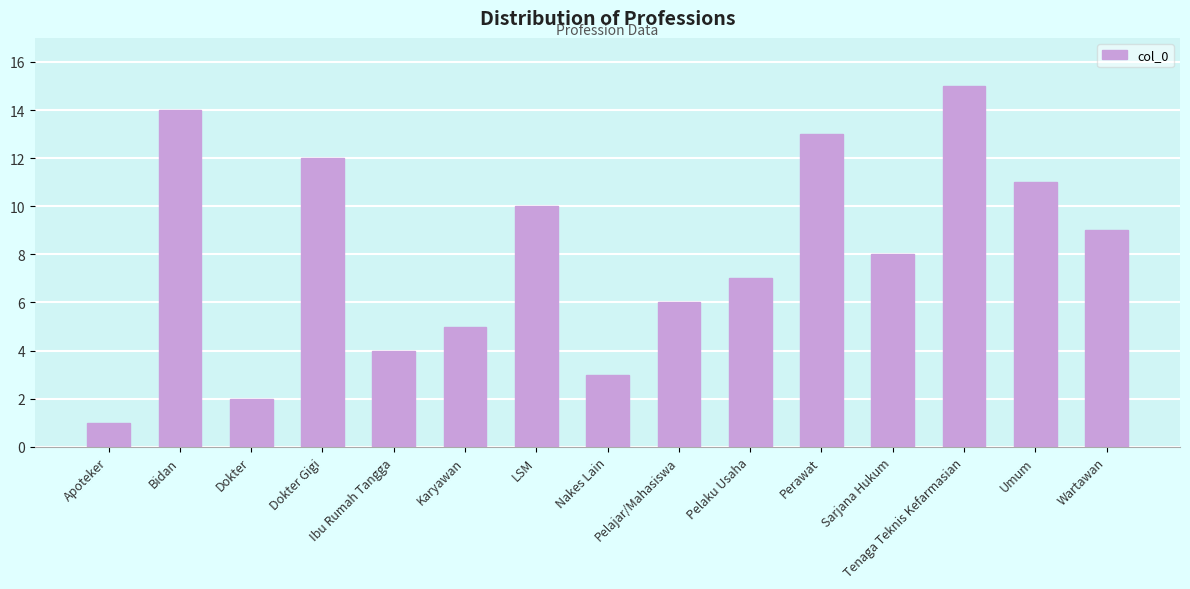

What value does the data have at Dokter Gigi, to the nearest 5?

10